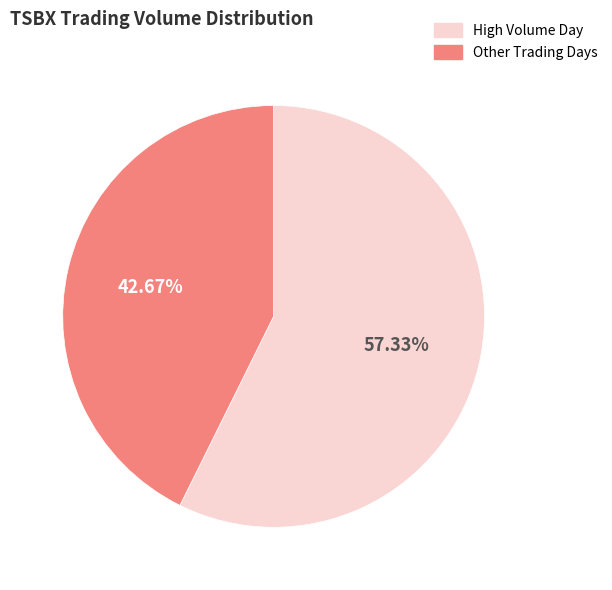

How many segments does this pie chart have?

2